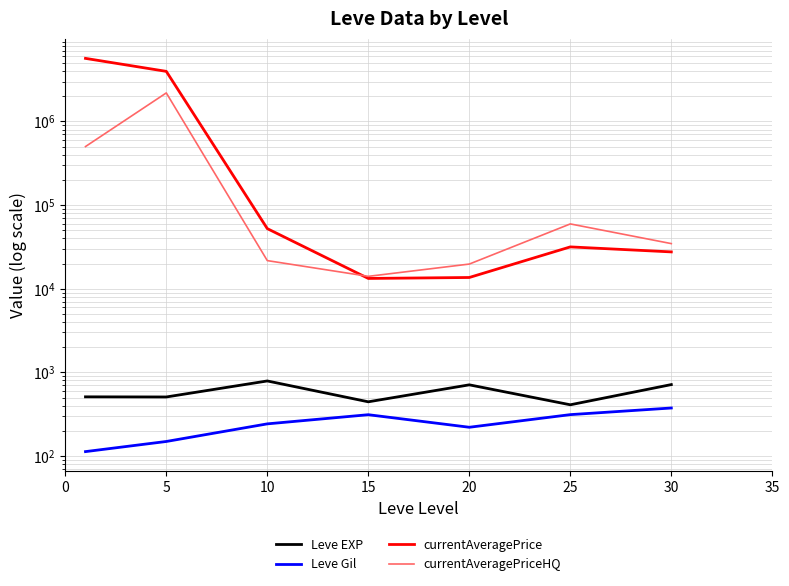

What is the difference between the highest and lowest values at 10?

52051.2